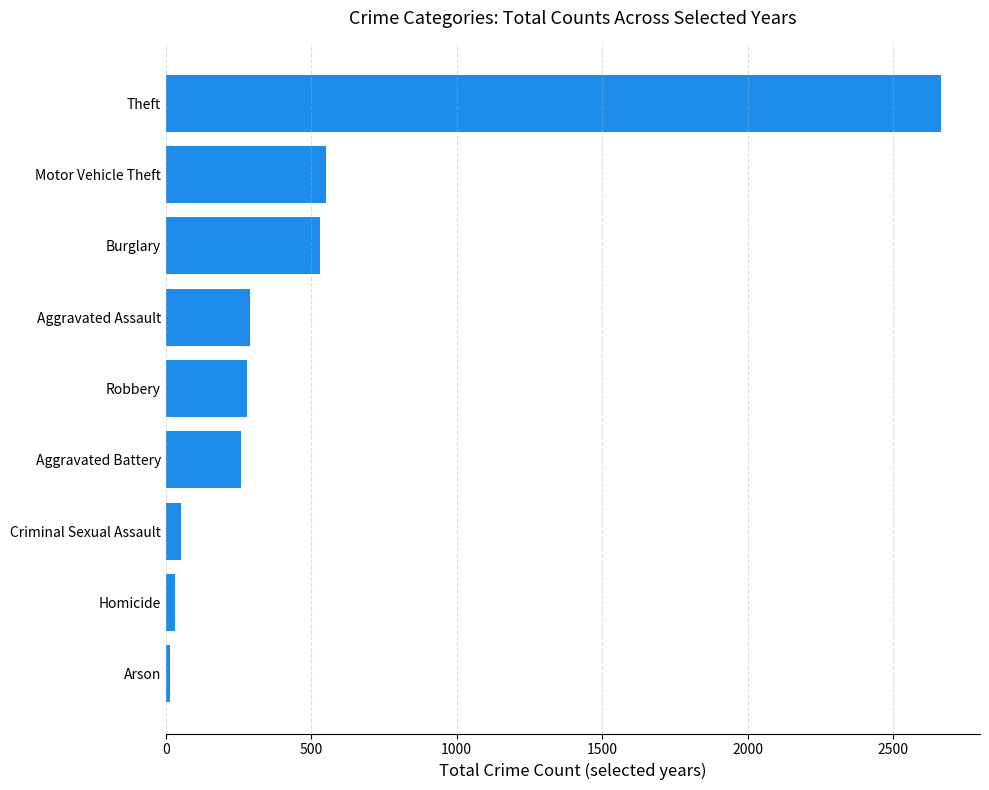

What is the difference between the second highest and minimum values?

538